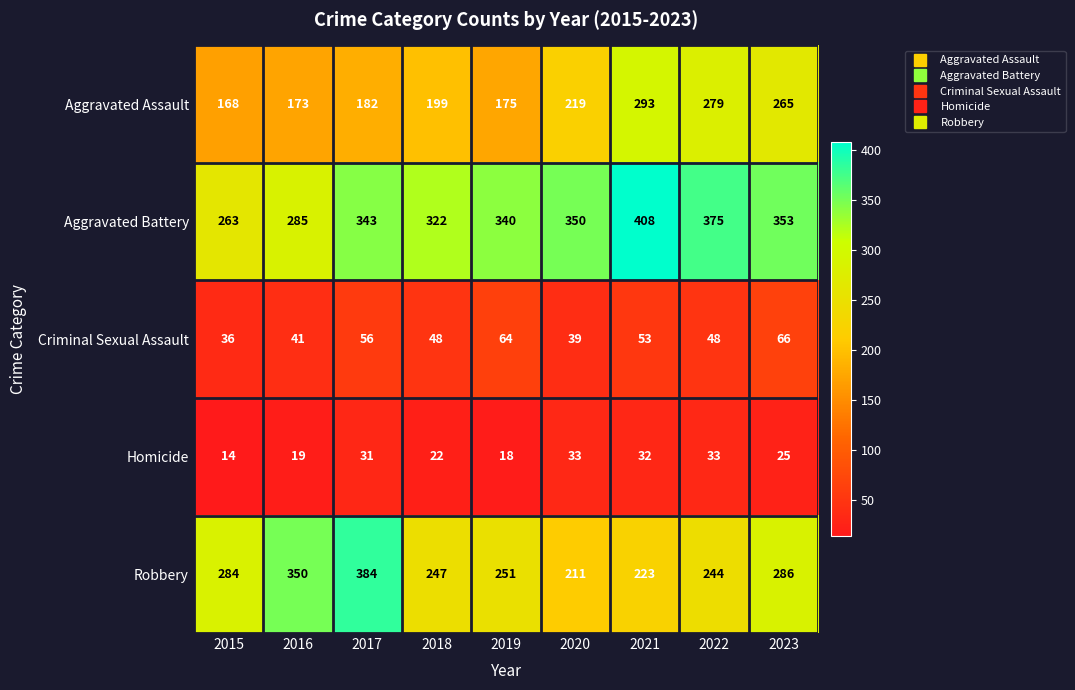

Between 2015 and 2023, which series saw the biggest shift?

Aggravated Assault